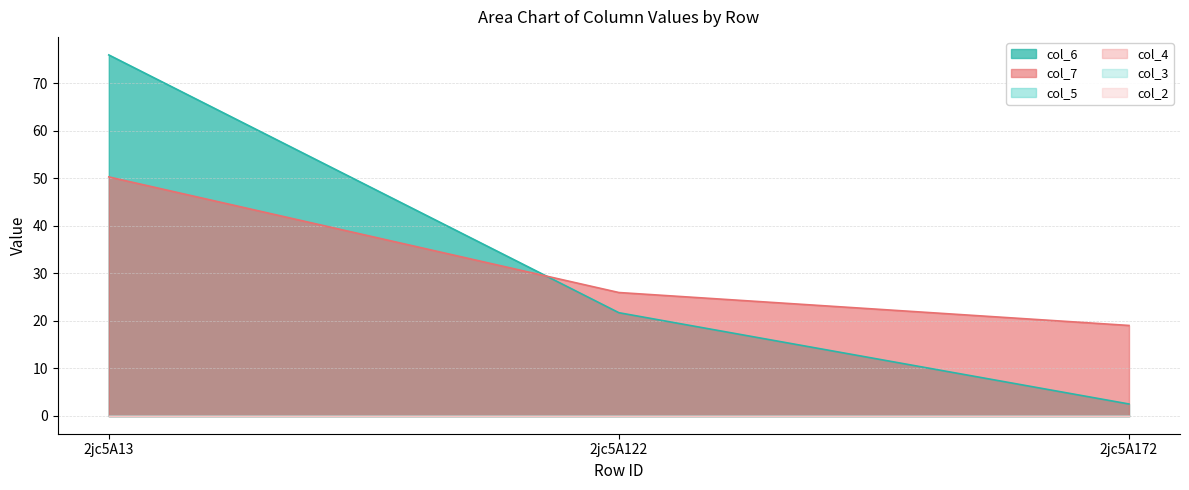

Which series has the widest spread of values?

col_6